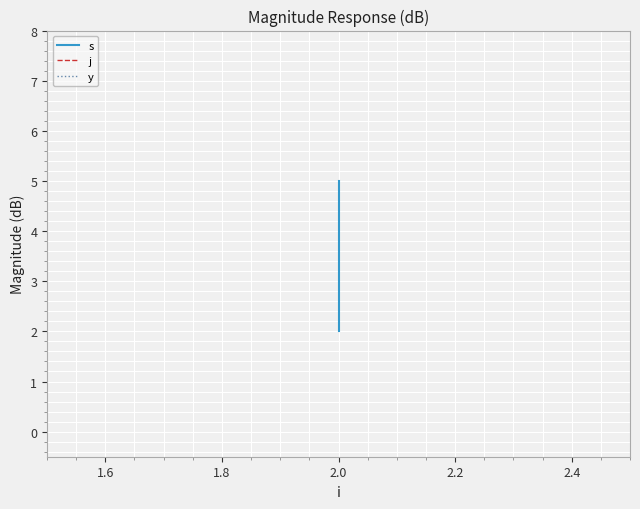

What is the value of the s point at the 2nd from the left?

4